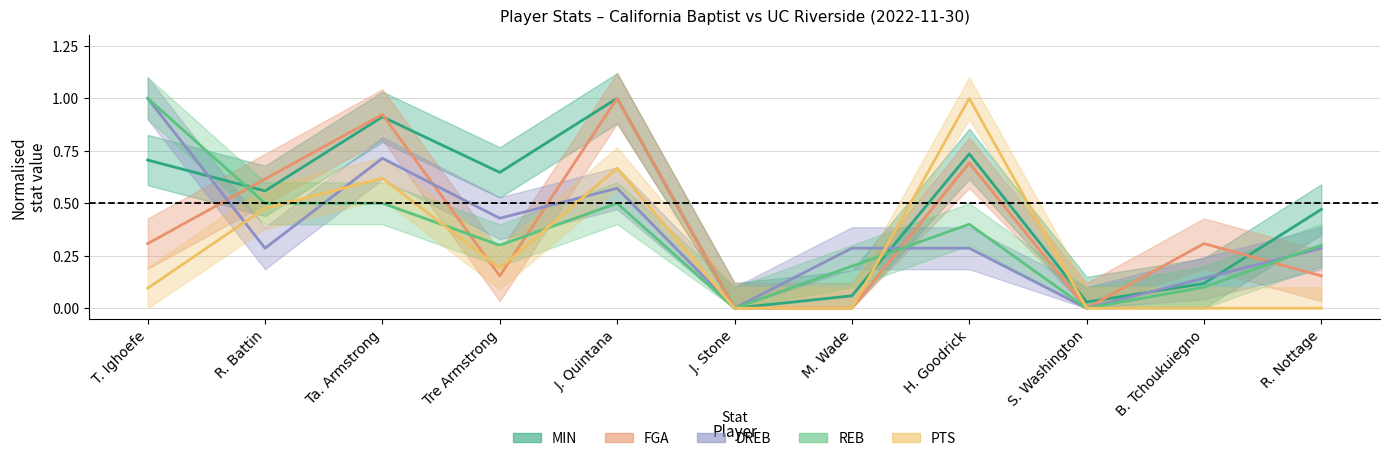

What is the sum of the MIN values at R. Battin and H. Goodrick?

1.3